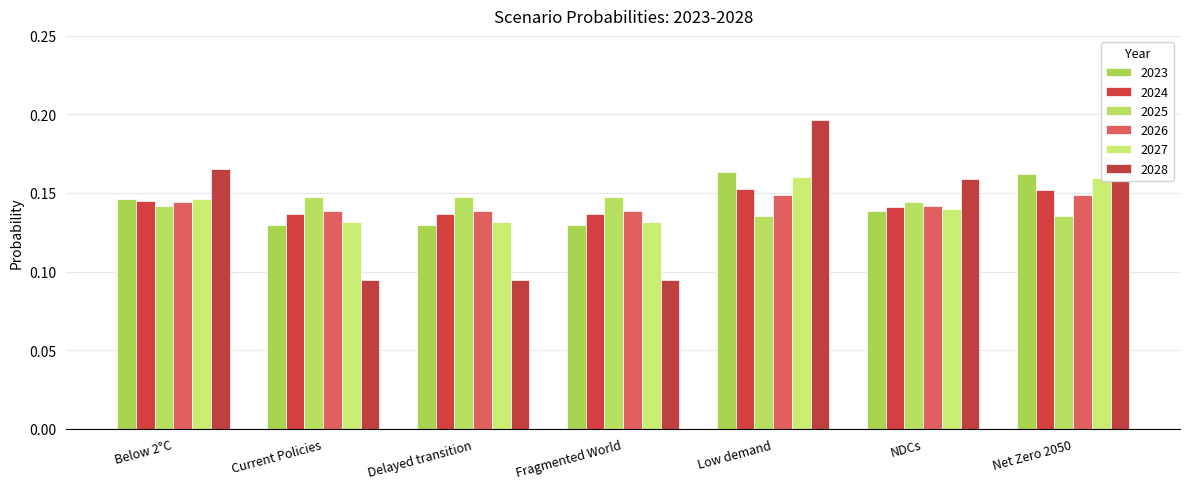

At which label does 2023 reach its minimum?

Fragmented World